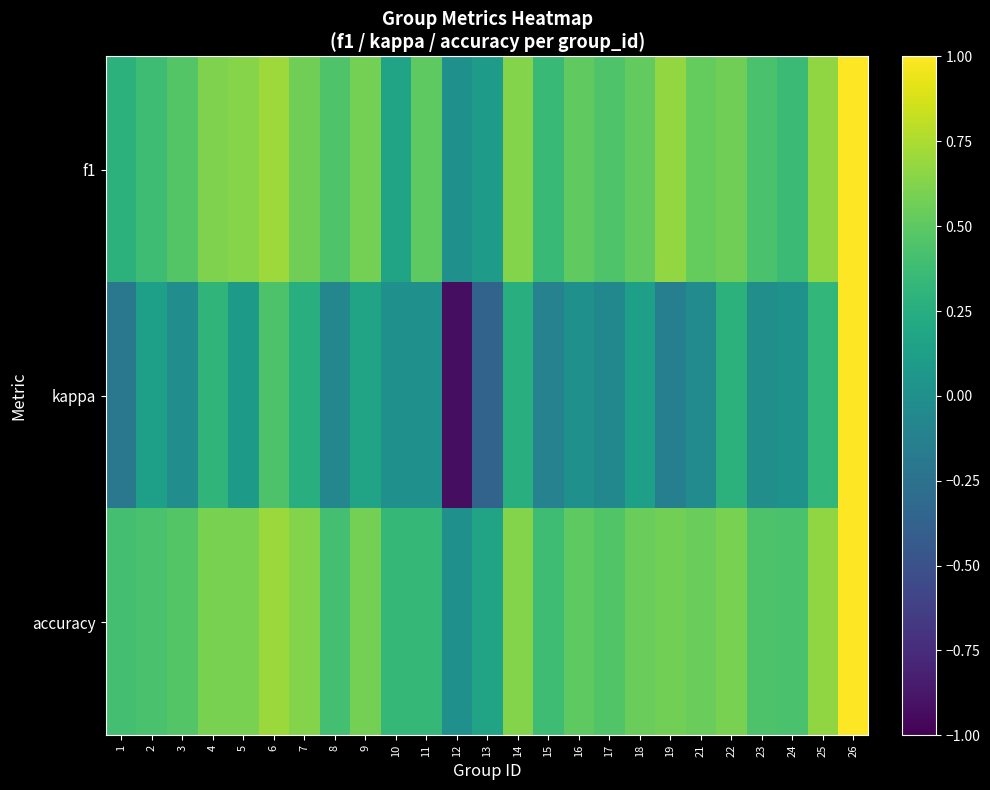

Between 5 and 16, which series saw the biggest shift?

f1